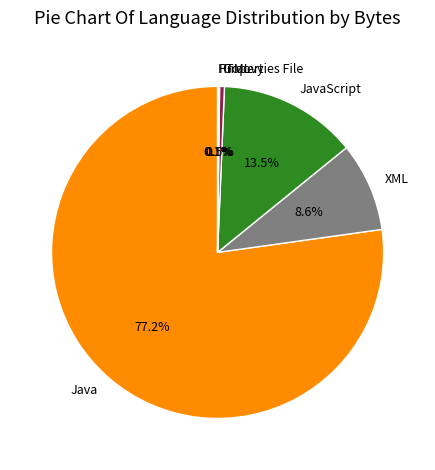

What is the largest slice in the pie chart?

Java